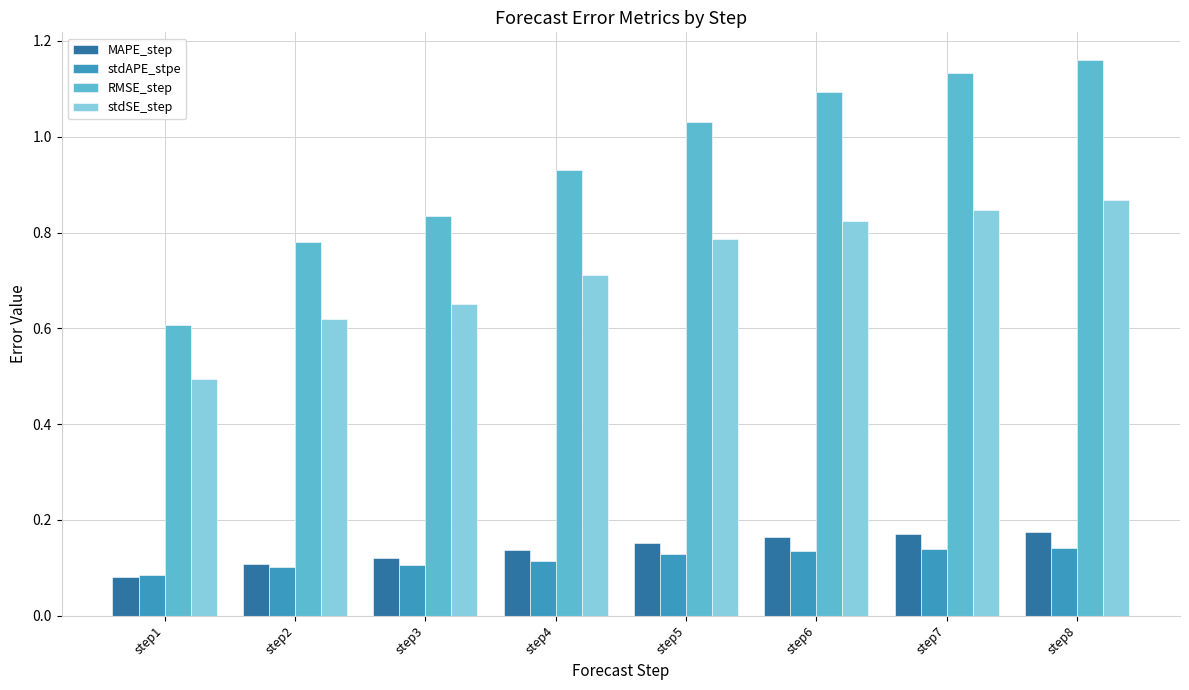

Where is MAPE_step nearest to the value 0?

step1